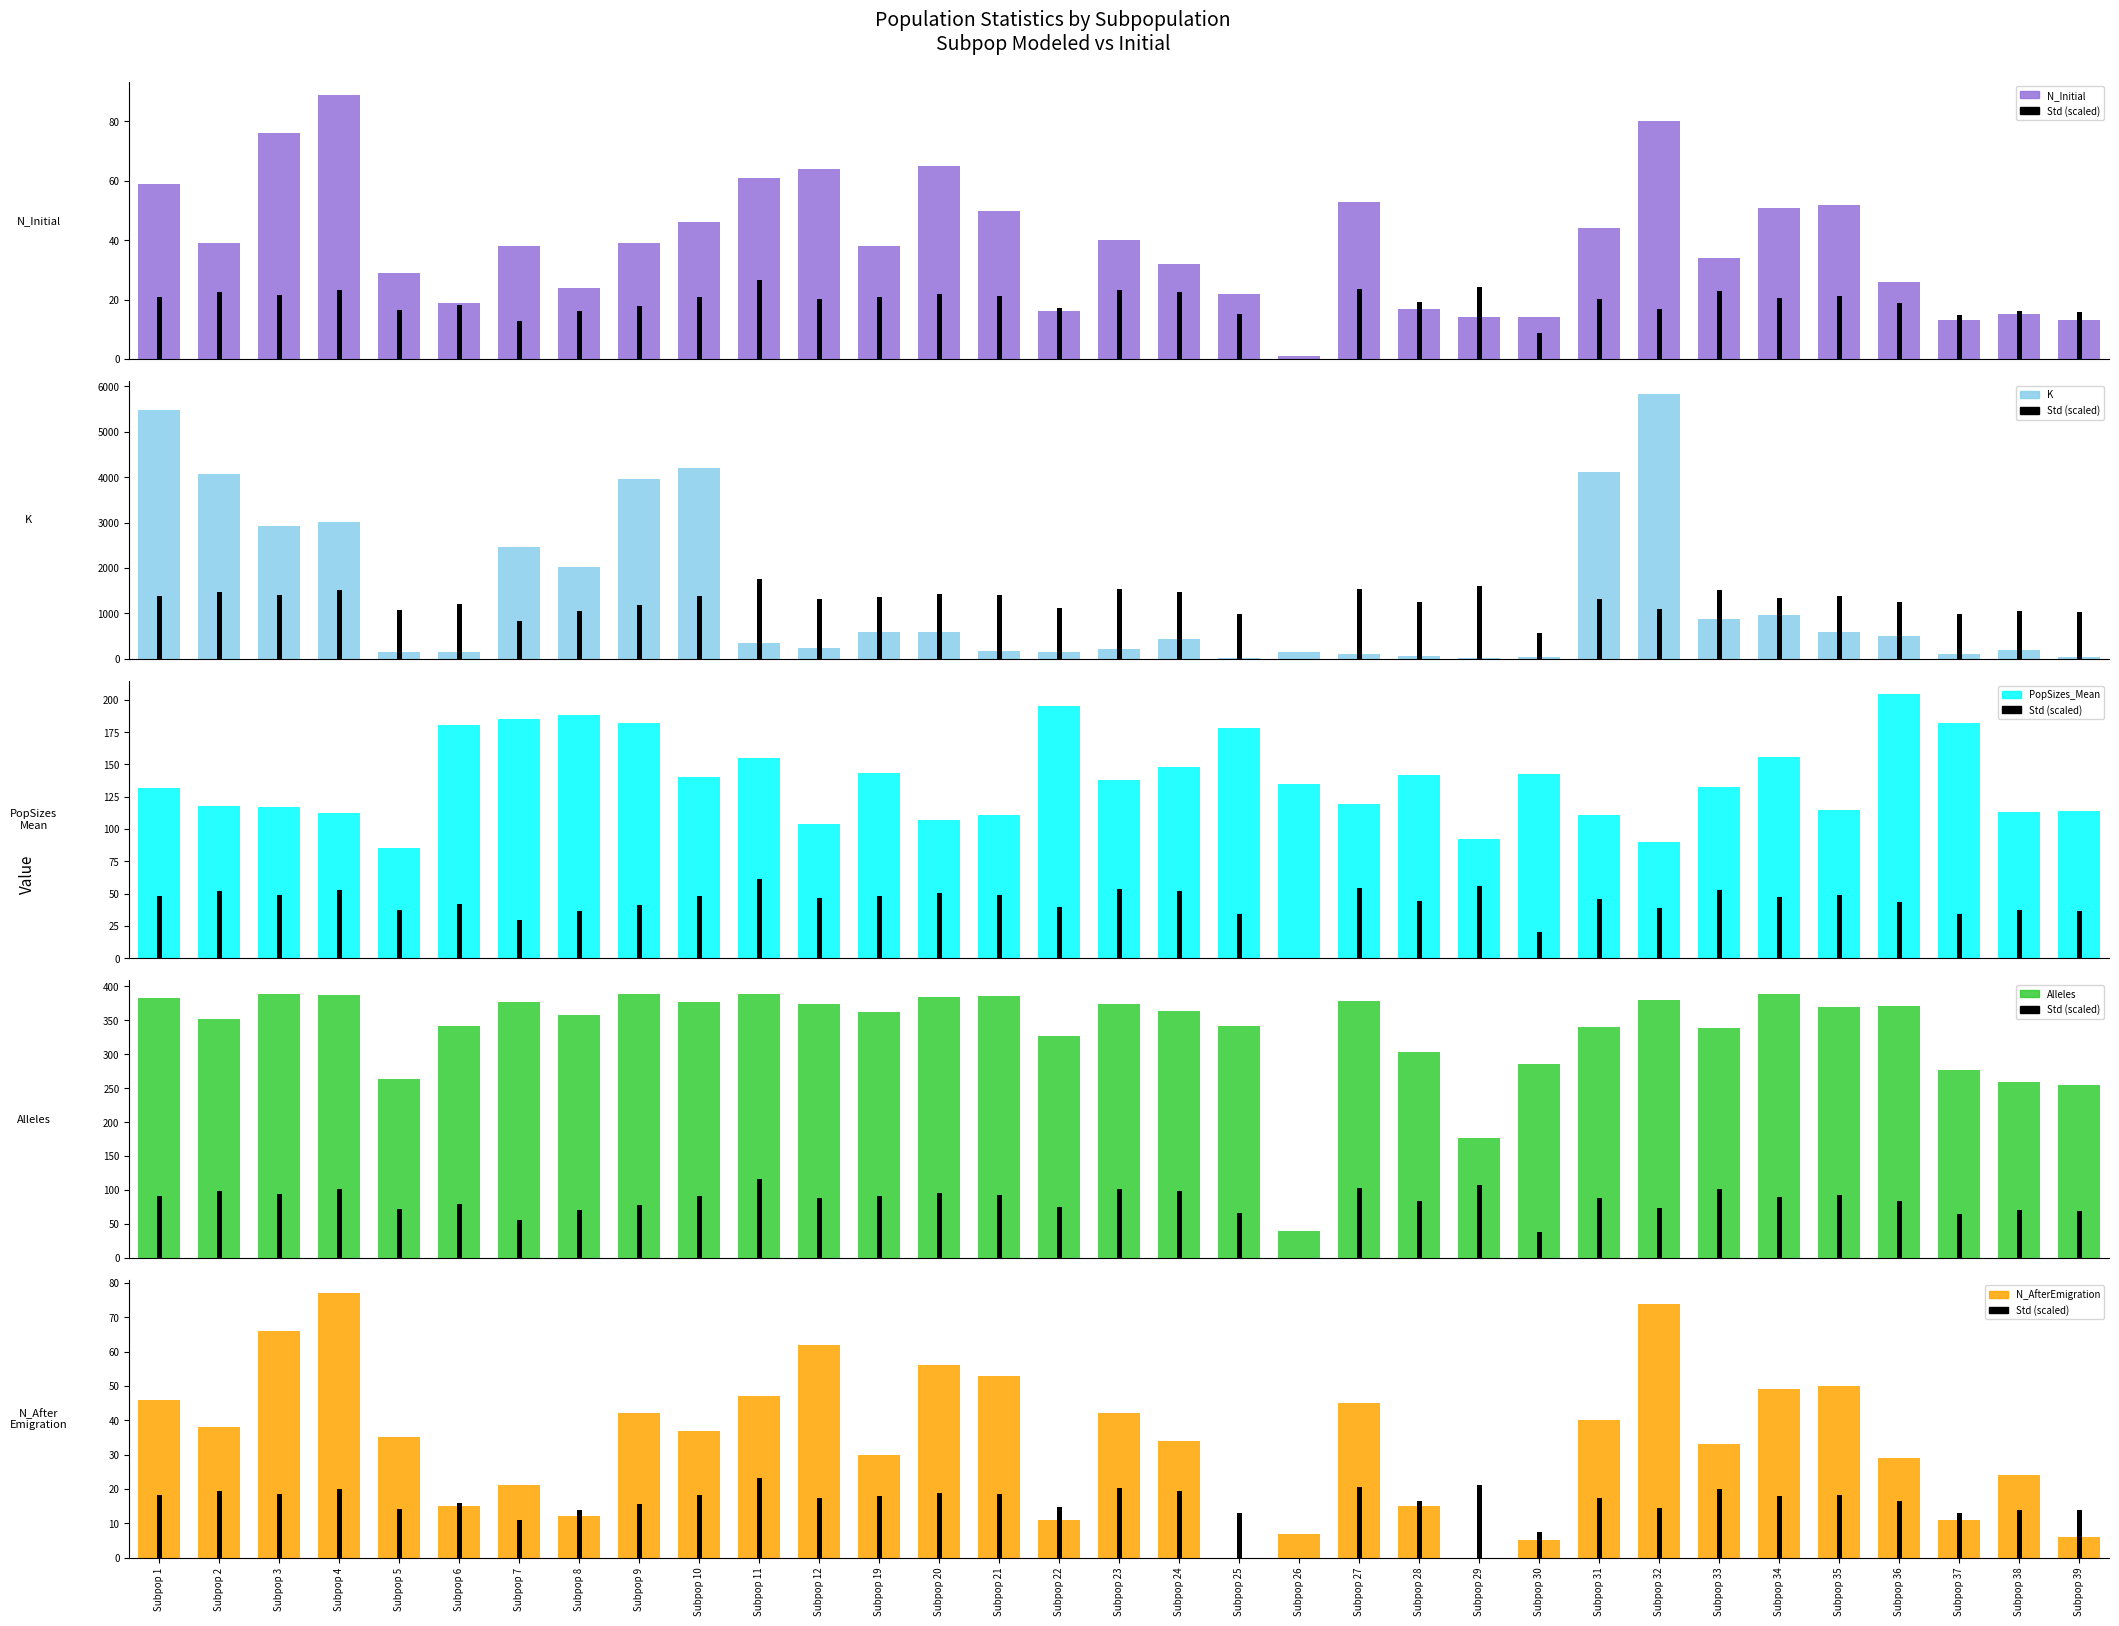

Is the value of K at Subpop 2 greater than the value of Alleles at Subpop 32?

Yes